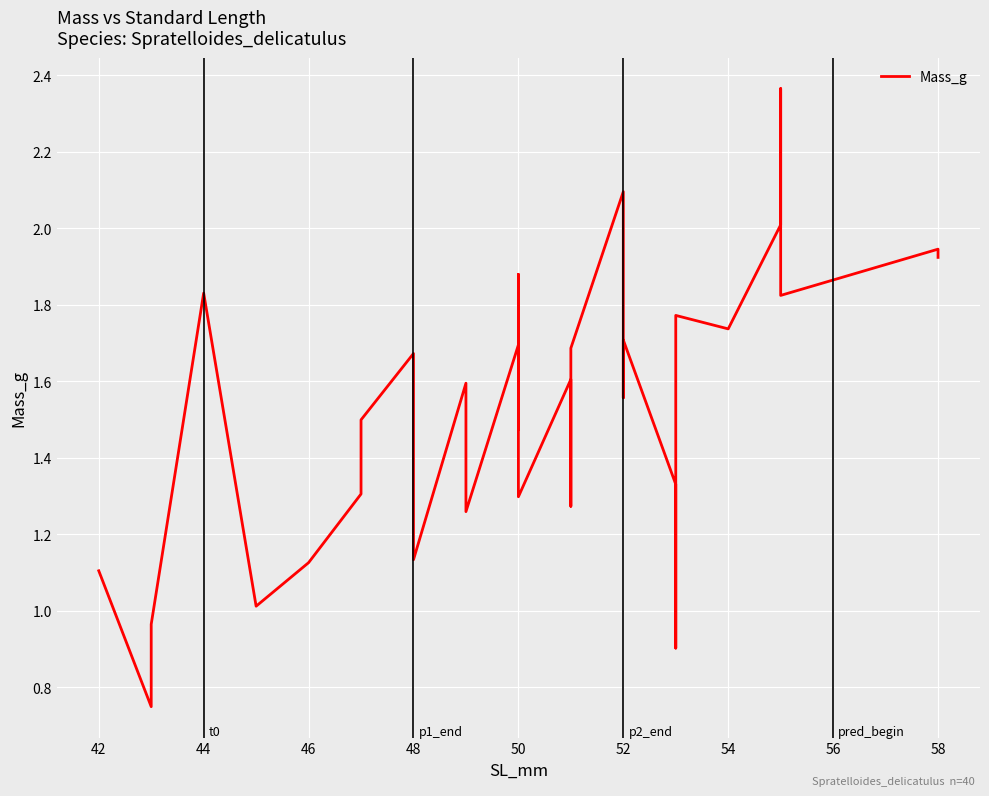

What is the minimum value shown in the chart?

0.7